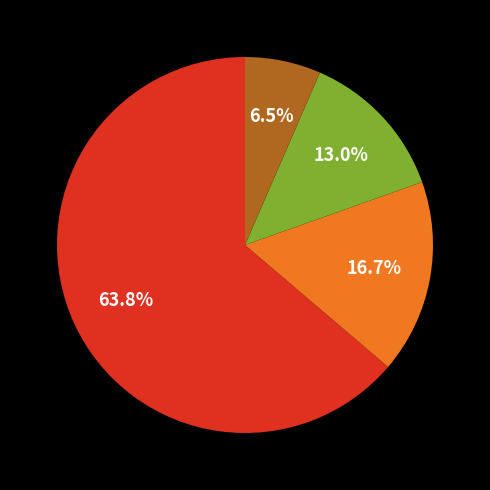

Is there a majority slice in this chart?

Yes